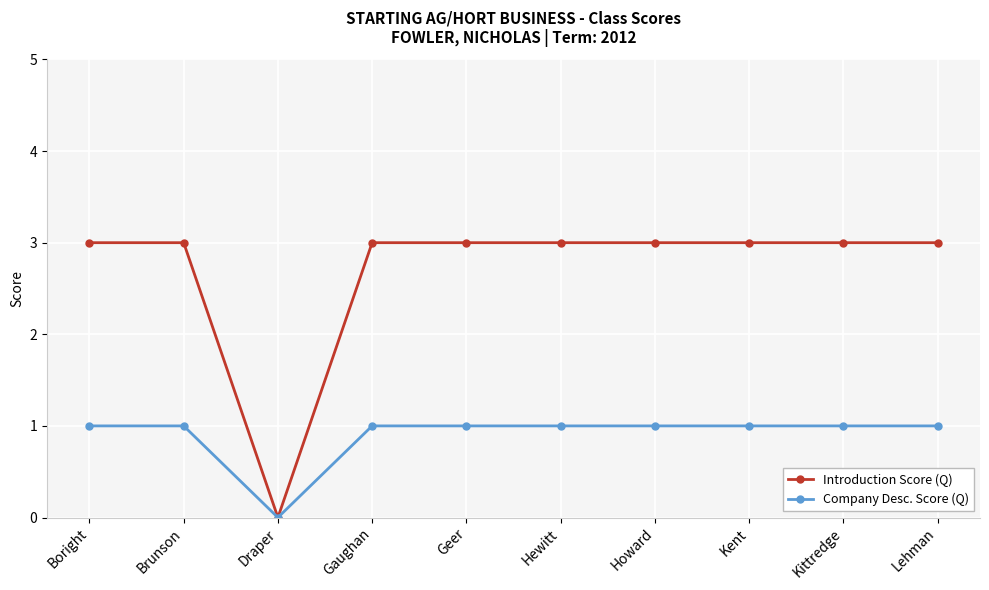

True or false: Company Desc. Score (Q) has a value of 0 at Draper.

True